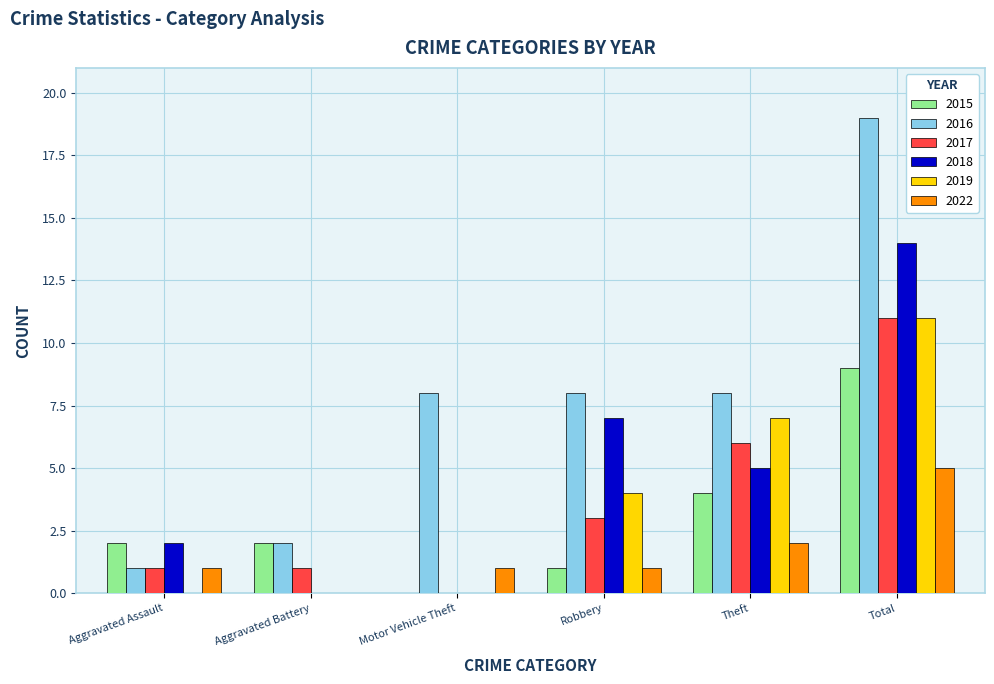

At which category does the chart reach its peak across all series?

Total